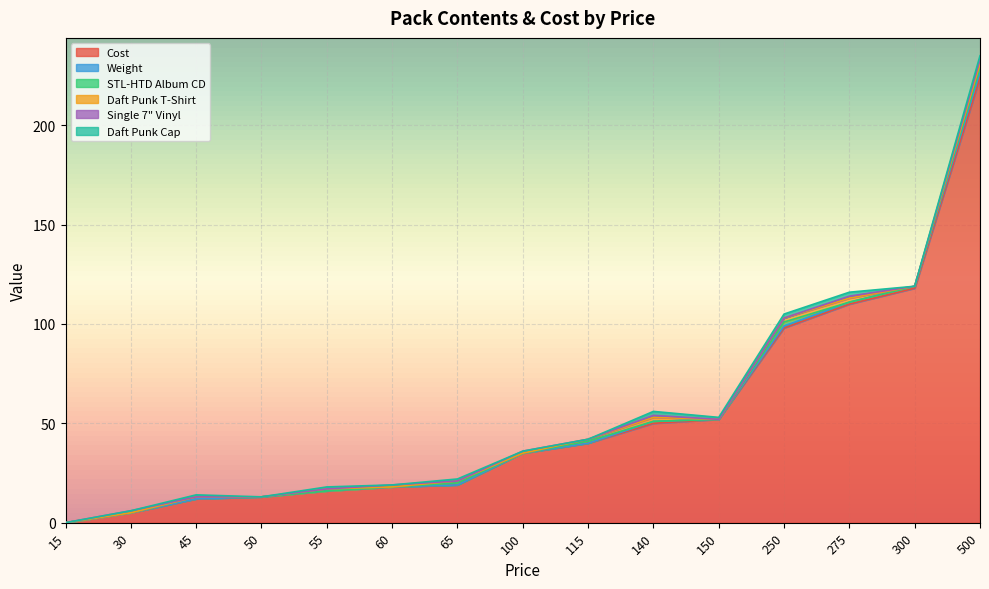

How many positive values does the Cost series have?

14